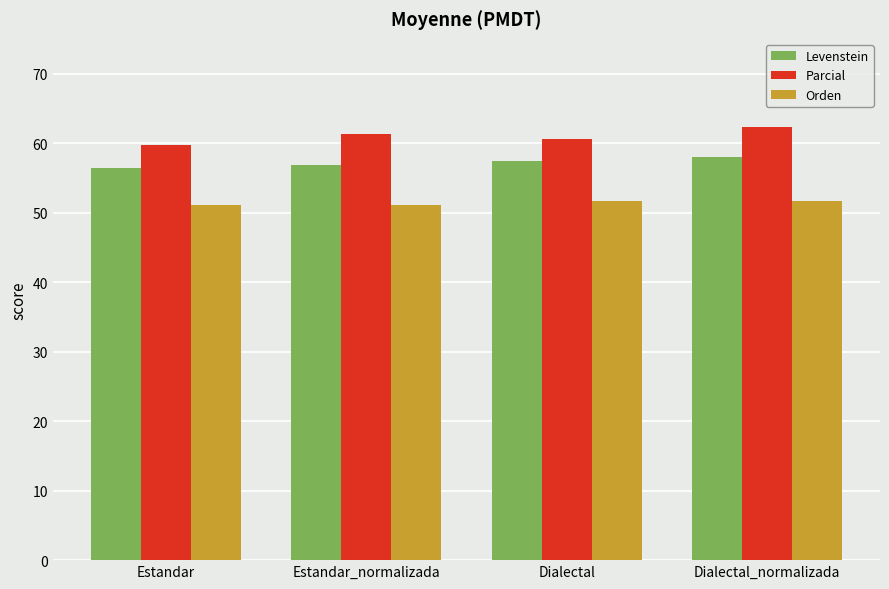

The Levenstein series shows 27.0 at Estandar. True or false?

False